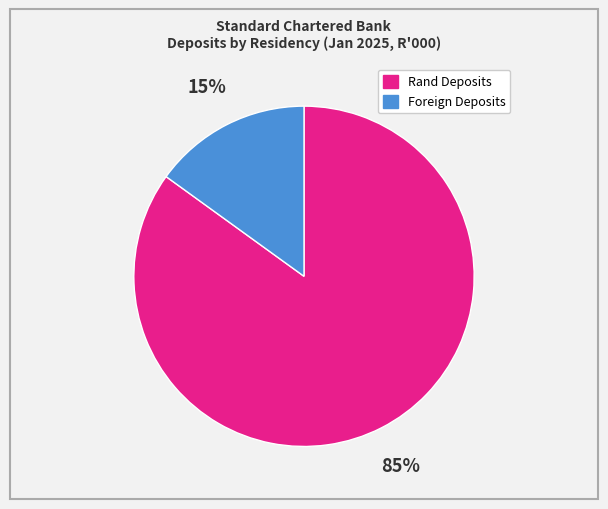

To the nearest percent, what is the difference between the largest and smallest slice percentages?

70%